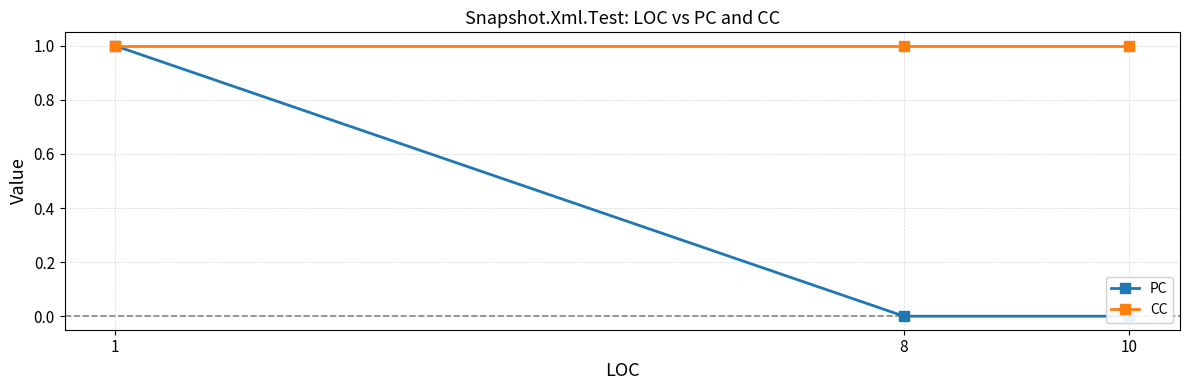

What is the sum of all CC values?

3